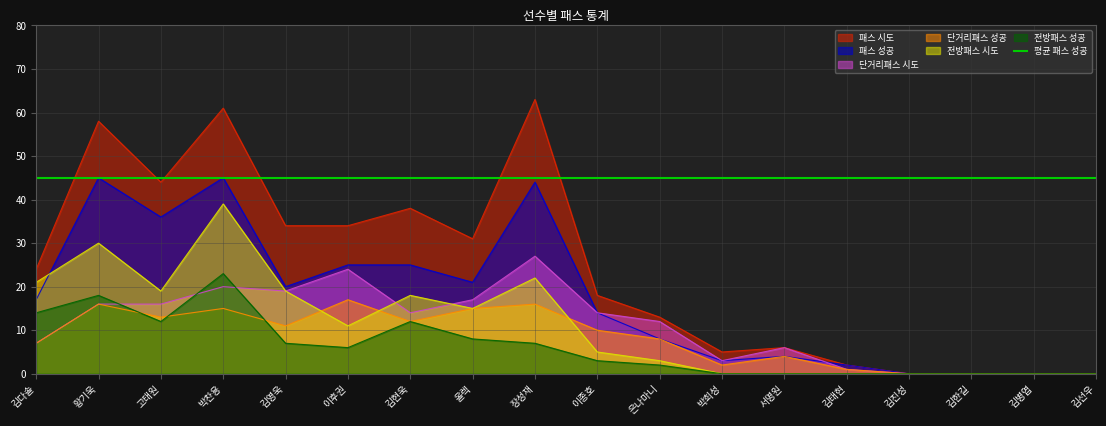

Between 박찬용 and 은나마니, which series saw the biggest shift?

패스 시도